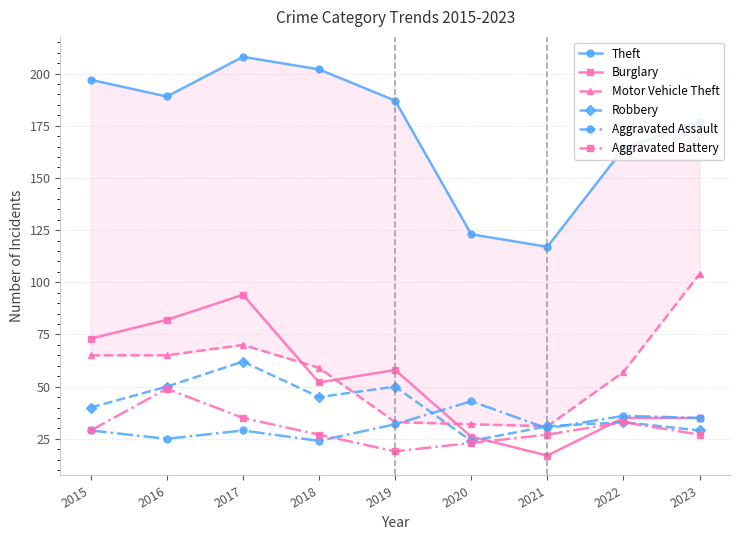

True or false: Robbery has a value of 17 at 2017.

False